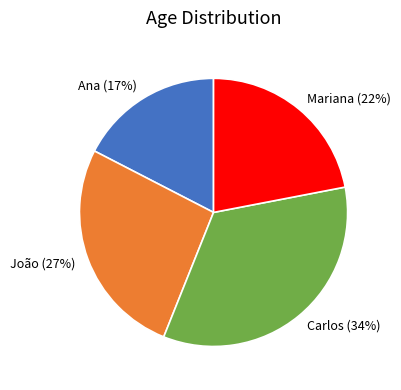

To the nearest percent, what is the difference between the largest and smallest slice percentages?

17%